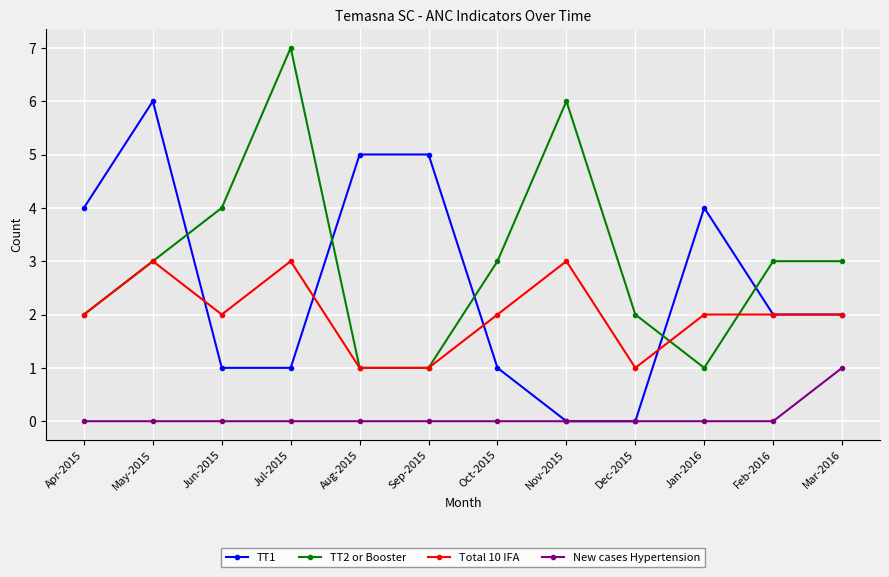

Rank the series by their maximum value, from lowest to highest.

New cases Hypertension, Total 10 IFA, TT1, TT2 or Booster